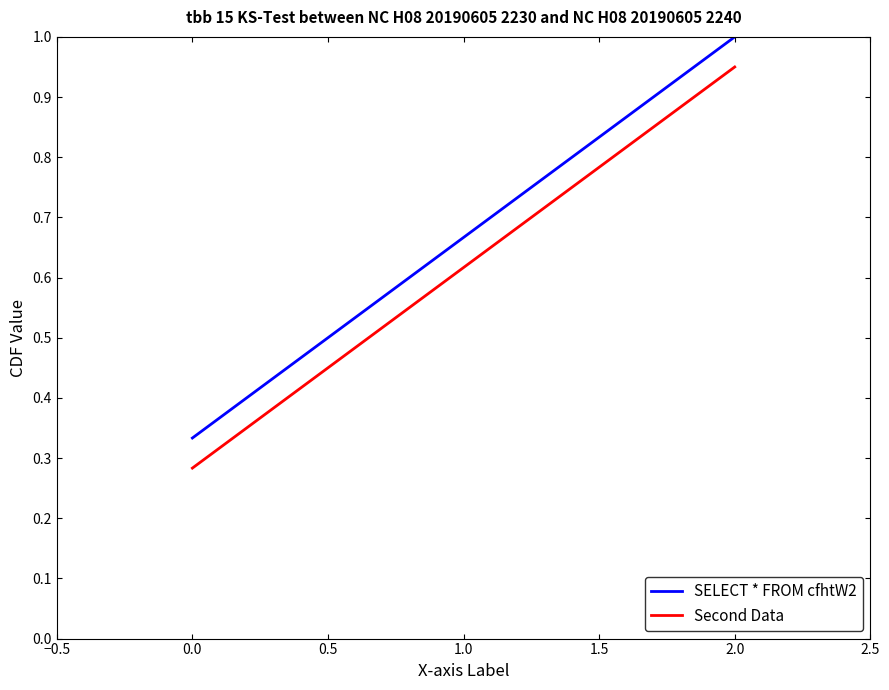

Is this an area chart (filled region under the line)?

No